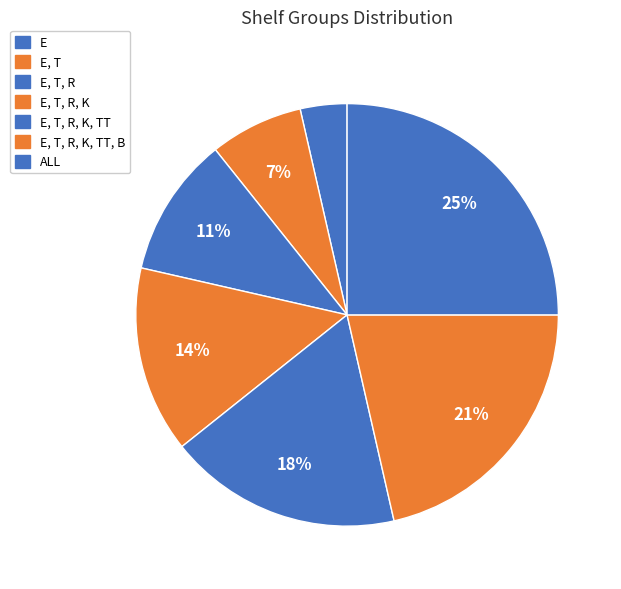

To the nearest percent, what percentage of the pie is E, T, R, K, TT, B?

21%